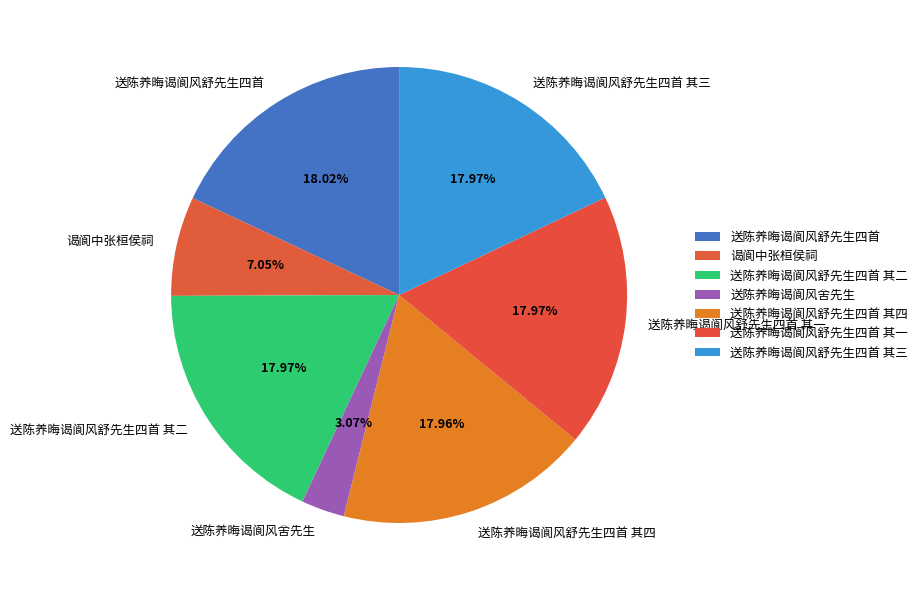

To the nearest percent, what is the combined percentage of 谒阆中张桓侯祠 and 送陈养晦谒阆风舍先生?

10%